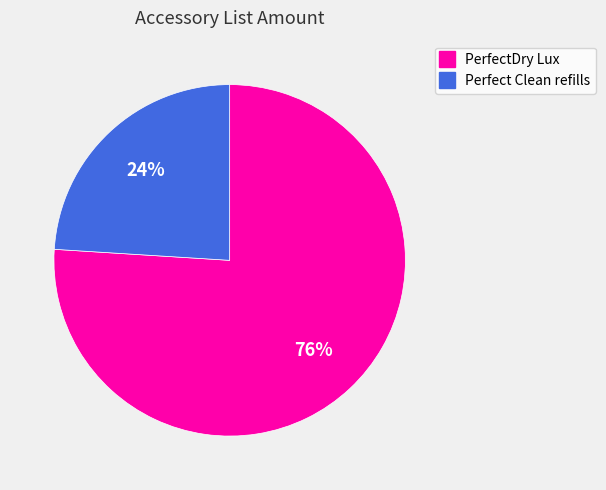

How many slices are in this pie chart?

2